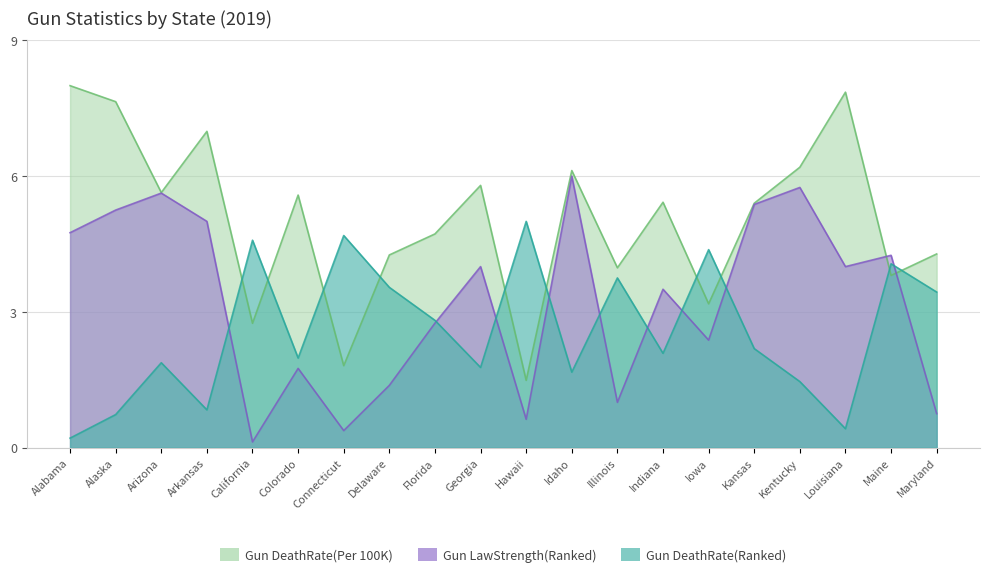

What is the greatest value displayed?

8.0